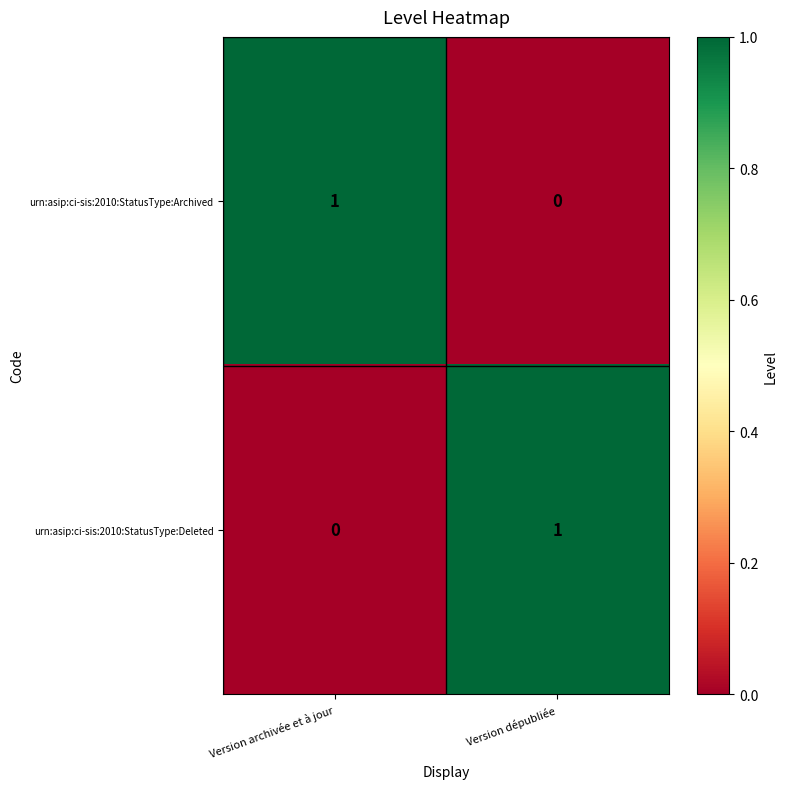

What is the spread (max minus min) of values at Version dépubliée?

1